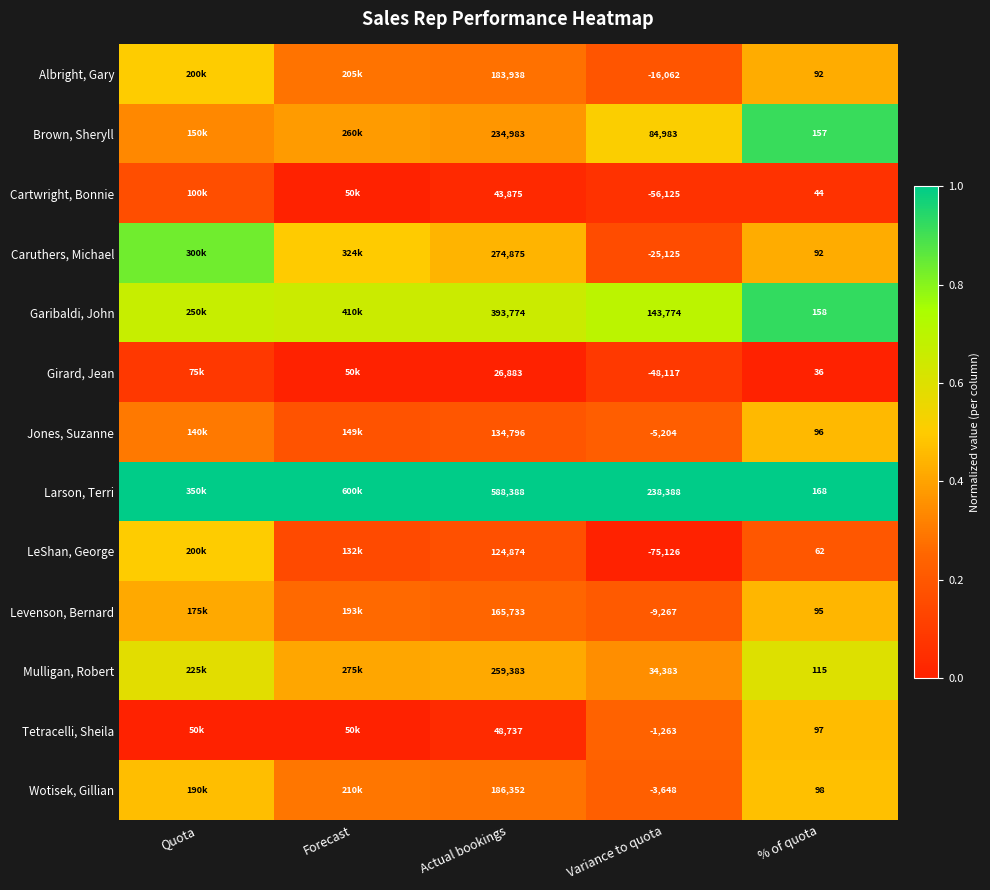

Is it true that Levenson, Bernard equals 0.8 at % of quota?

False